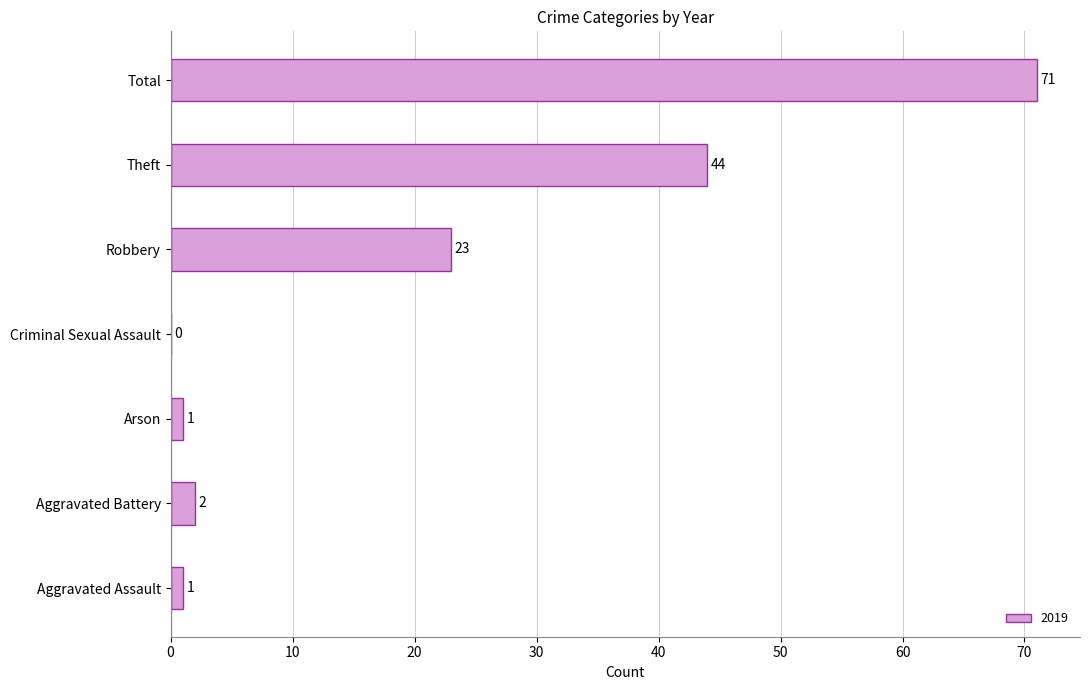

Reading bottom to top, extract all data points from this chart.

Aggravated Assault=1	Aggravated Battery=2	Arson=1	Criminal Sexual Assault=0	Robbery=23	Theft=44	Total=71